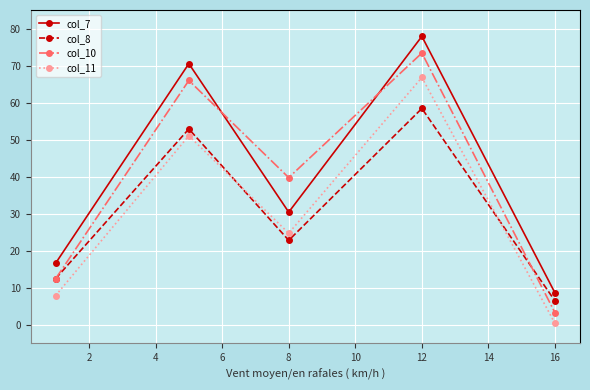

What is the highest value of the col_11 series?

66.8